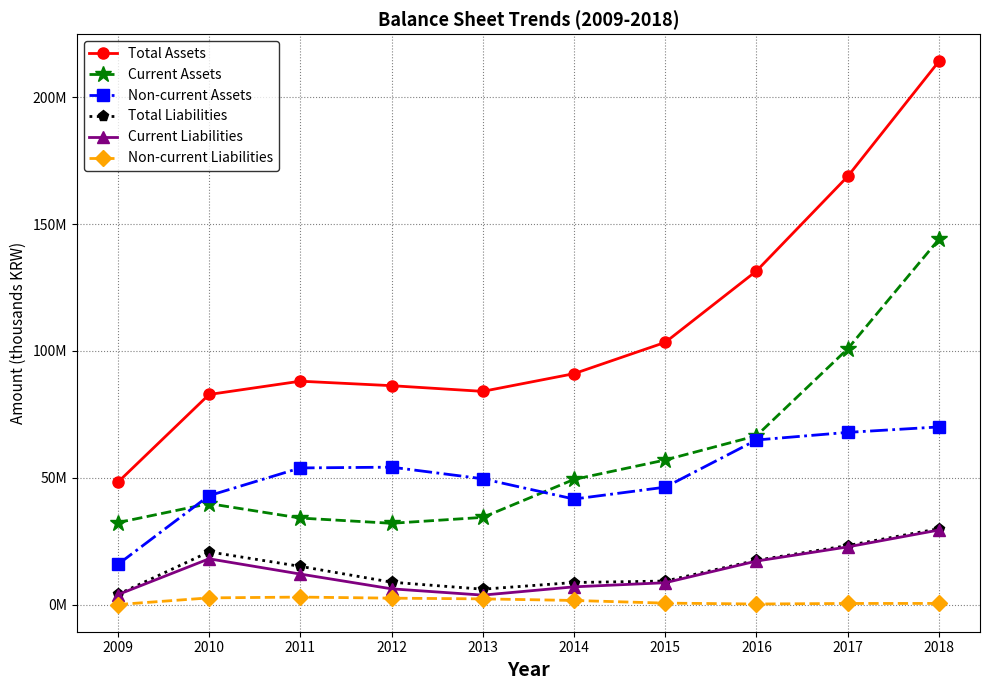

Is this an area chart (filled region under the line)?

No